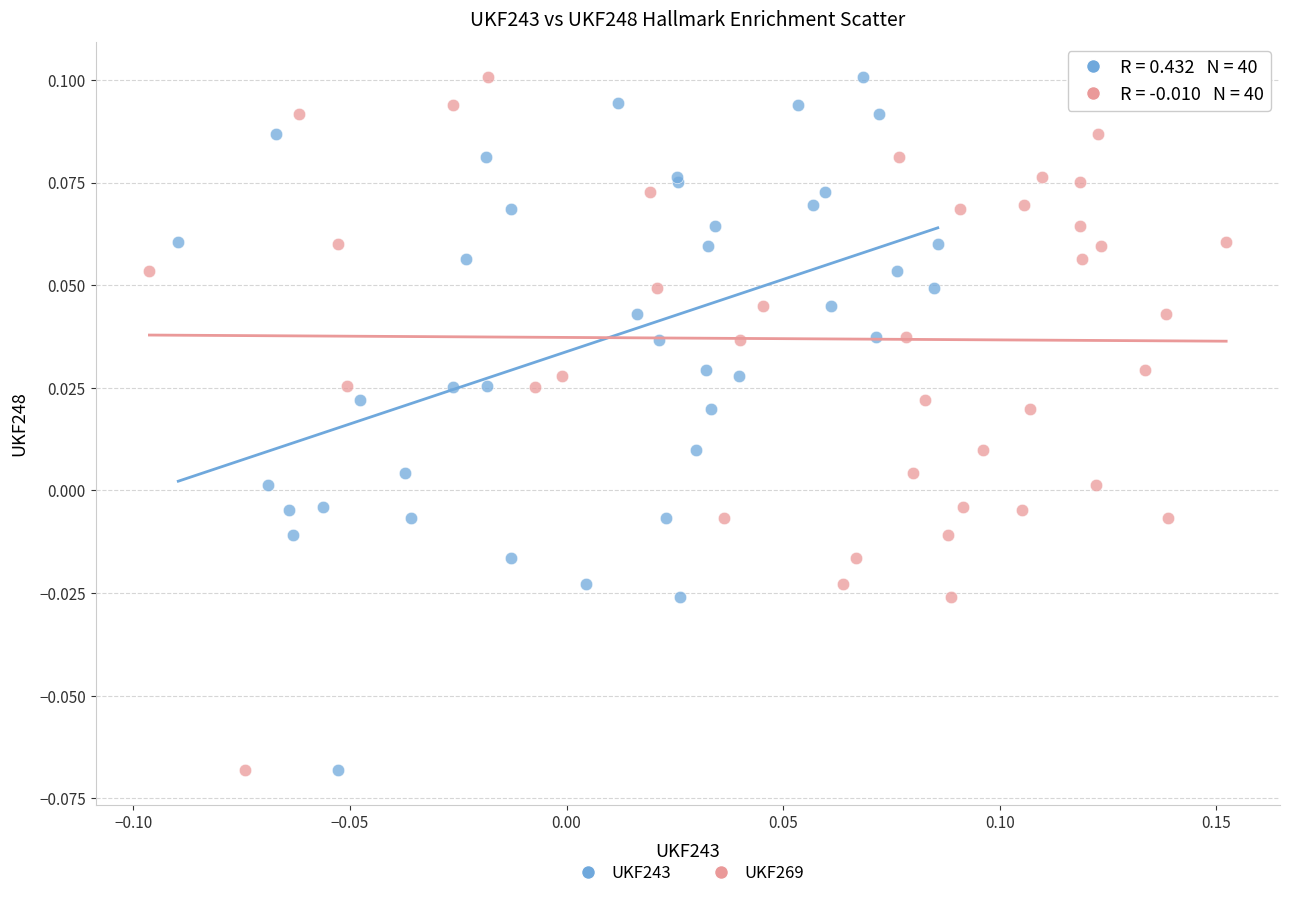

What are all the series names shown in the legend?

UKF243, UKF269